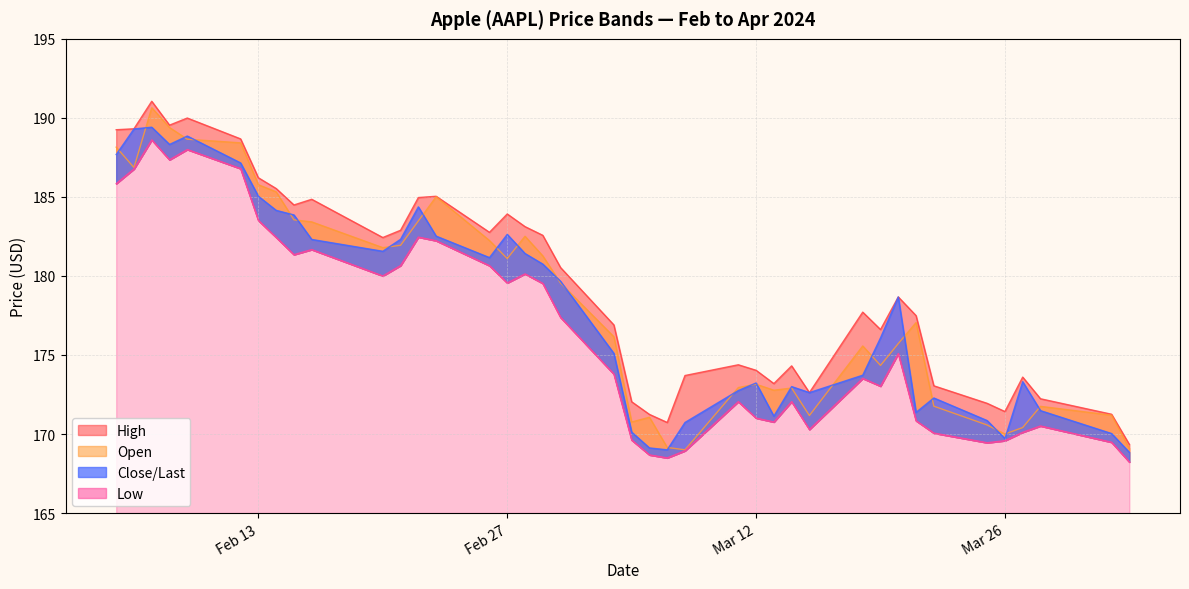

True or false: High and Open cross at least once.

False